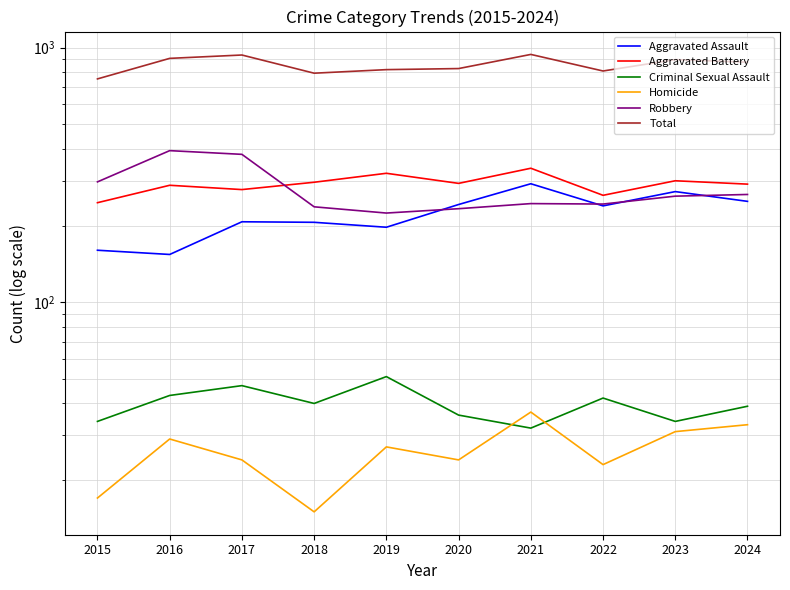

What is the value of the Aggravated Assault point at the 7th from the left?

292